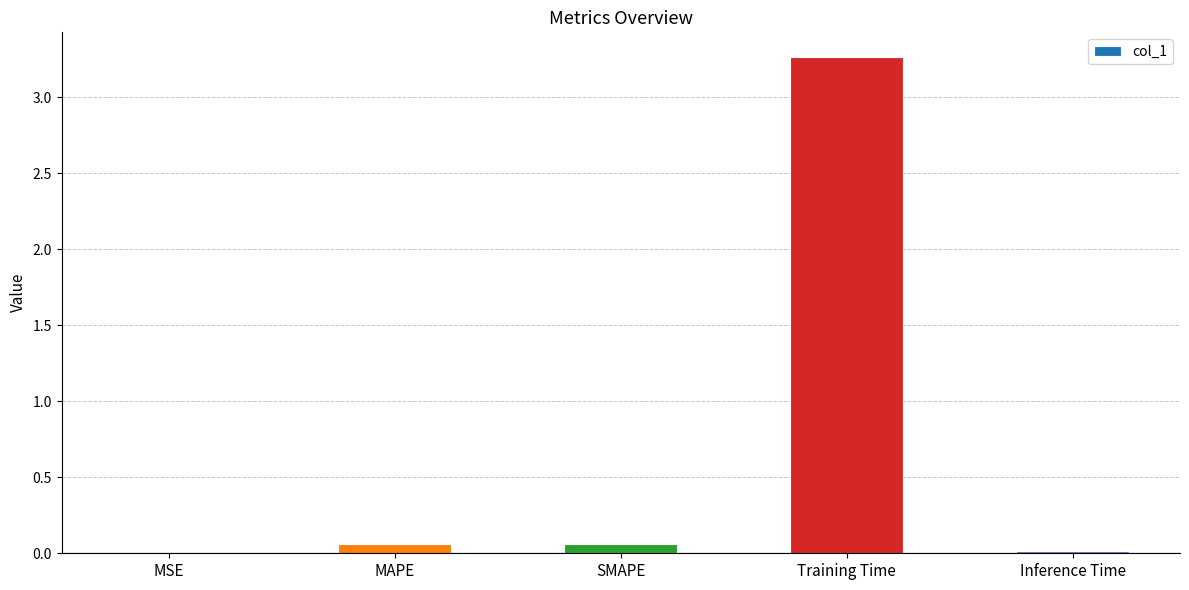

Which label corresponds to the largest value in the chart?

Training Time